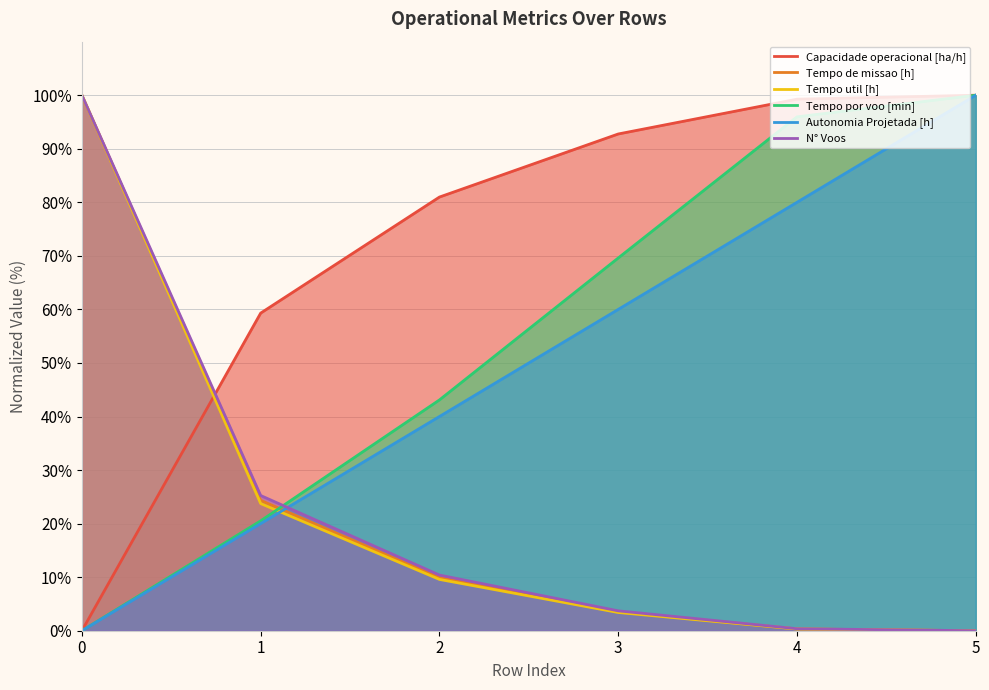

How many values in the Tempo util [h] series exceed 9?

3